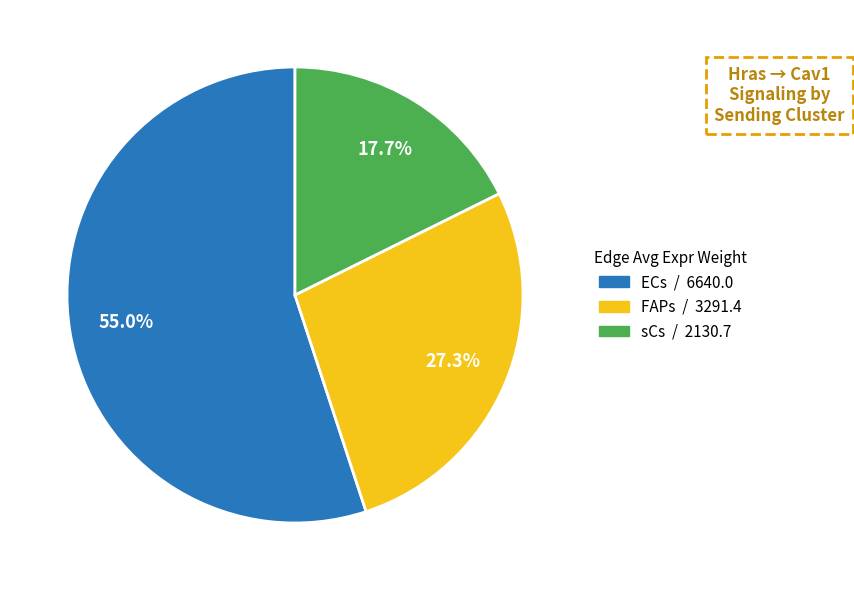

True or false: ECs accounts for 48% of the total.

False